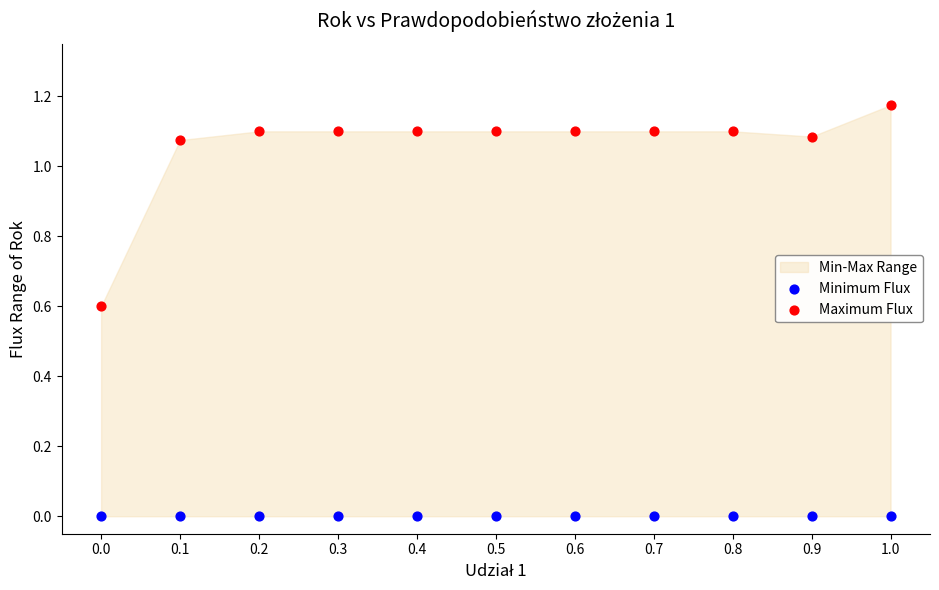

Which series reaches the minimum Y coordinate?

Minimum Flux